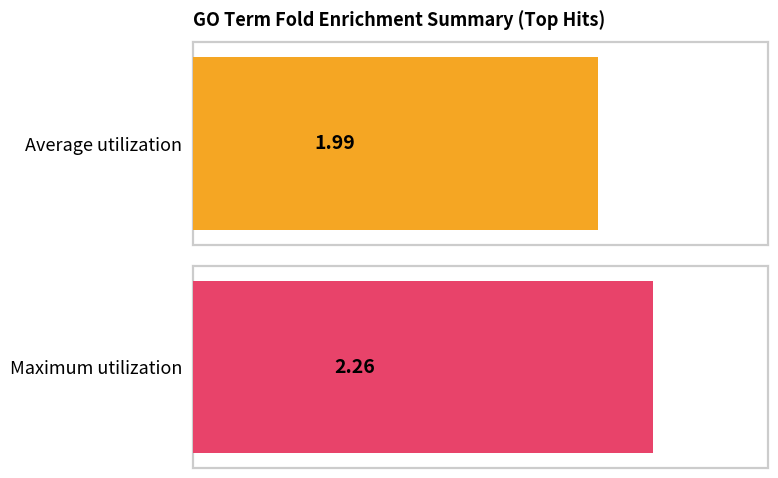

What are all the series names shown in the legend?

Average utilization, Maximum utilization